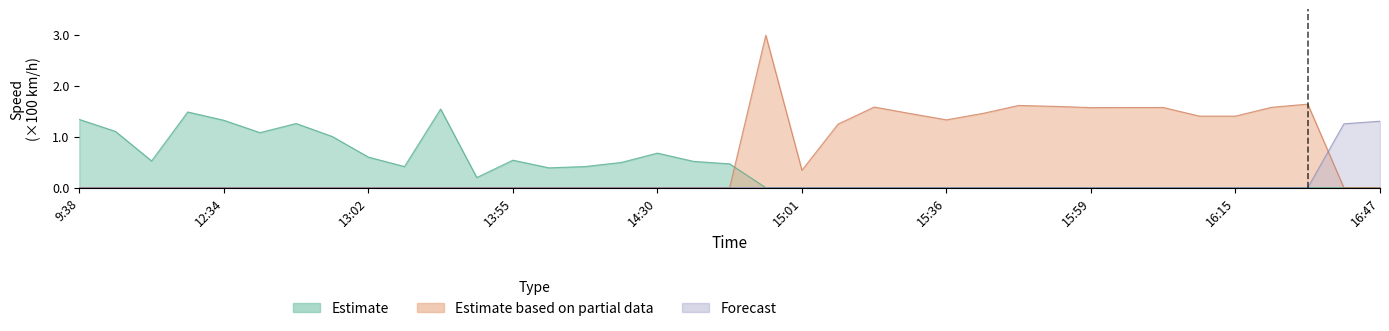

How many lines are shown in the chart?

3